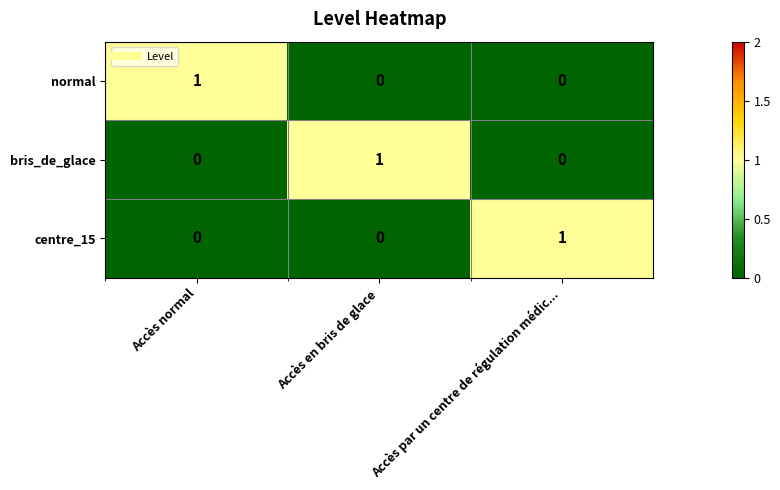

Is it true that bris_de_glace equals 0 at Accès par un centre de régulation médic...?

True